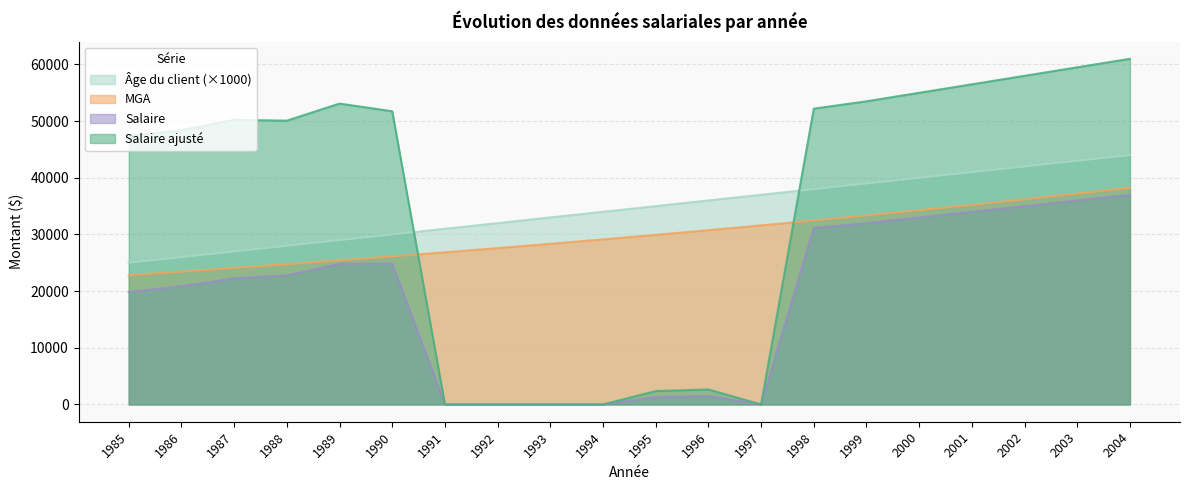

What is the total value across all series at 1988?

125630